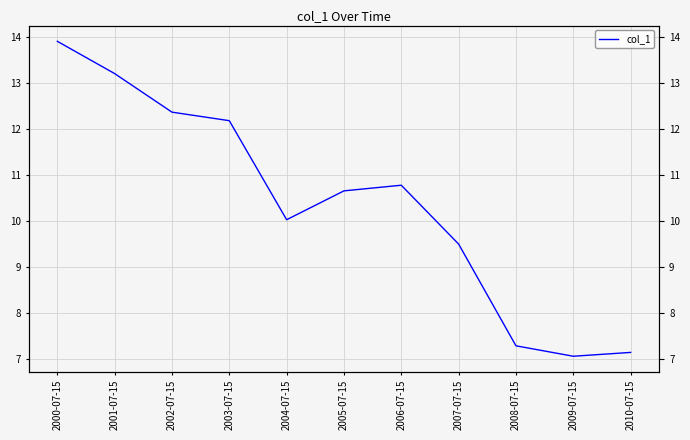

True or false: the data has more than 1 interior local peaks.

False